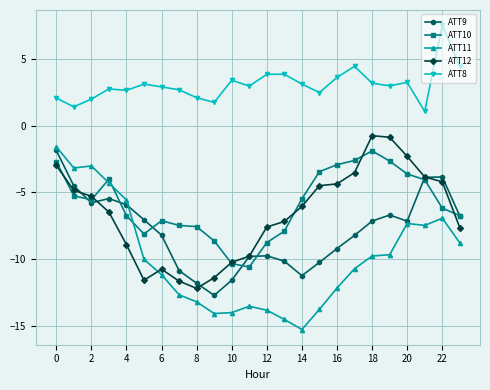

What is the value of the ATT10 point at the 8th from the left?

-7.5